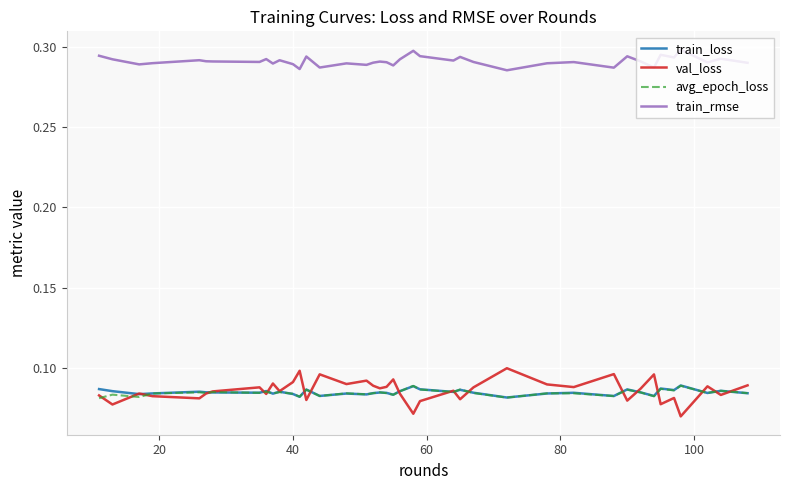

Which series has the widest spread of values?

val_loss